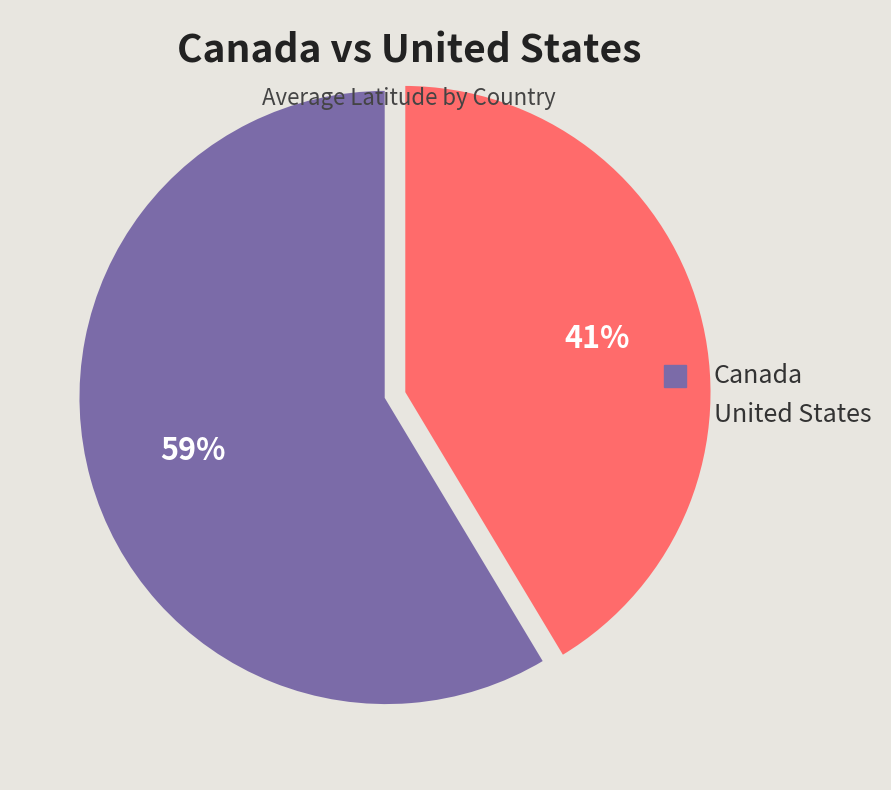

Which slice represents more than half of the pie?

Canada